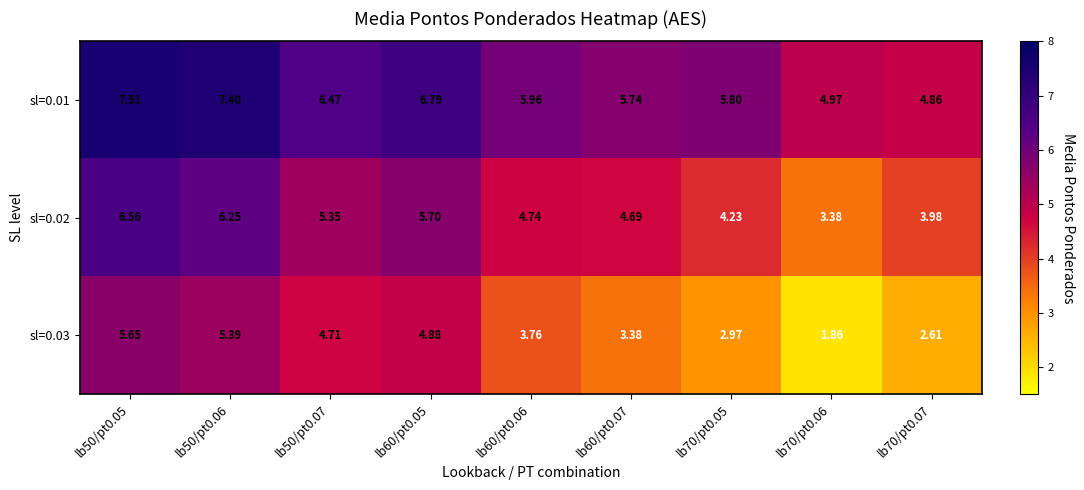

What is the total value across all series at lb60/pt0.05?

17.4